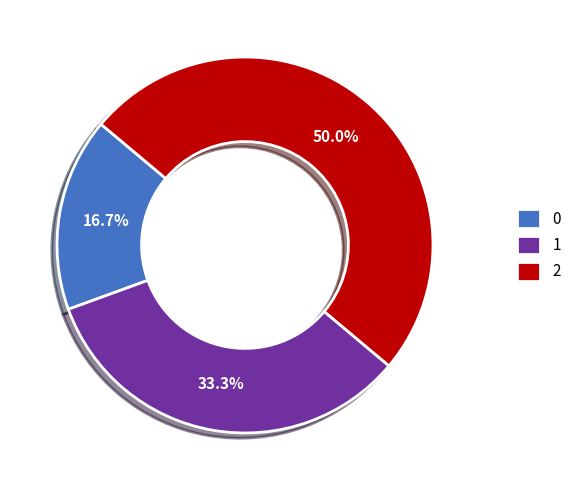

Approximately how many times larger is the value at 1 compared to 0?

2.0